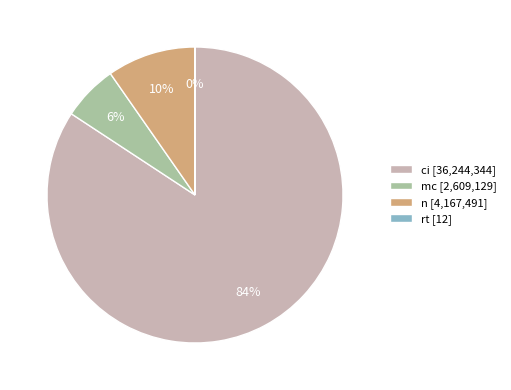

To the nearest percent, what is the difference between the largest and smallest slice percentages?

84%